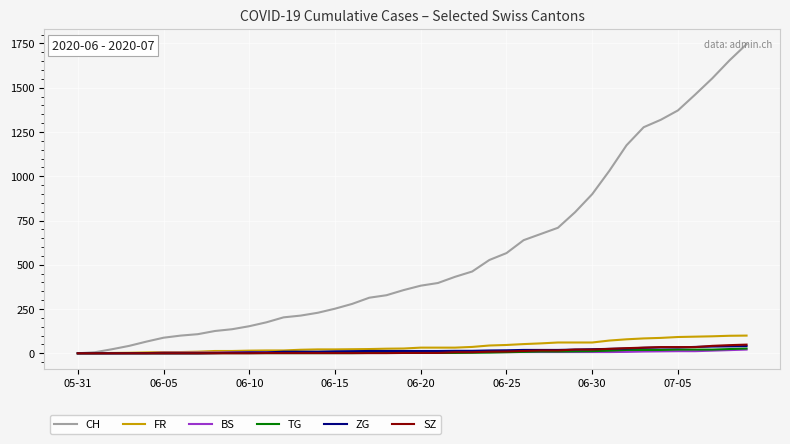

Which series has the widest spread of values?

CH